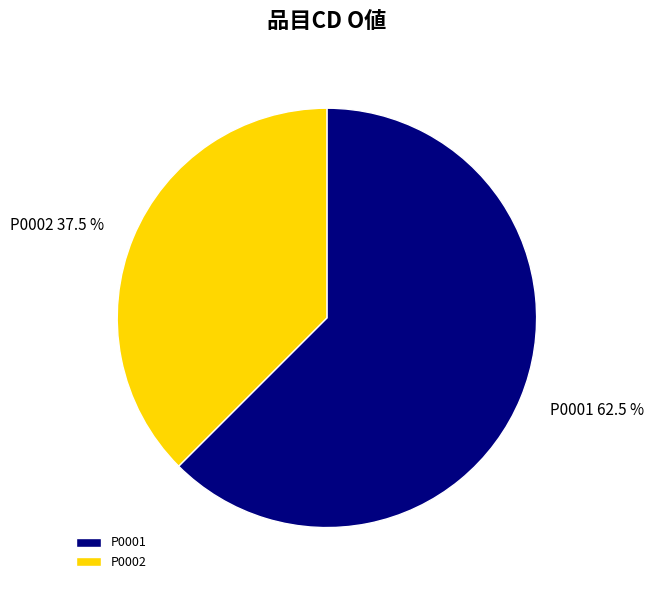

Count the number of slices in the pie.

2